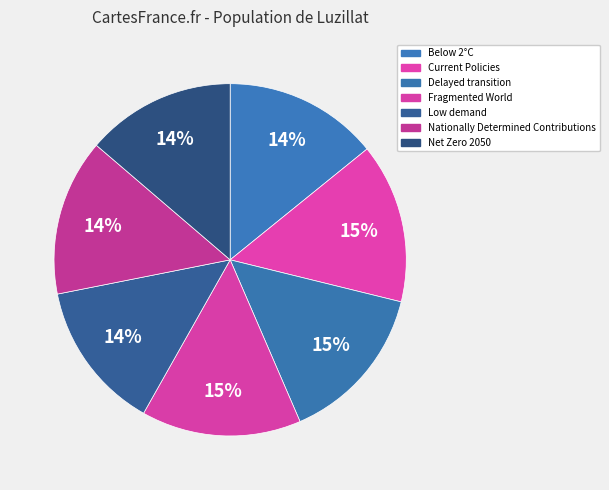

Between Low demand and Below 2°C, which is larger?

Below 2°C